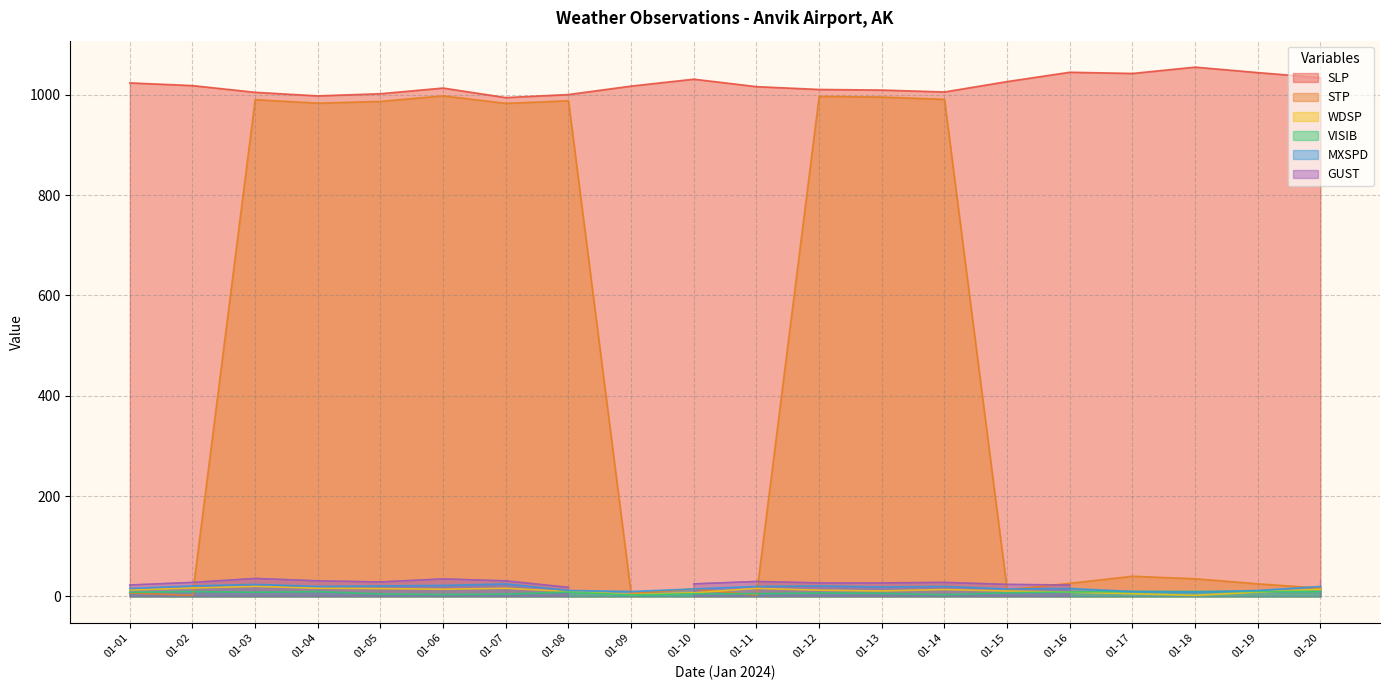

Is it true that SLP equals 1584.1 at 01-07?

False